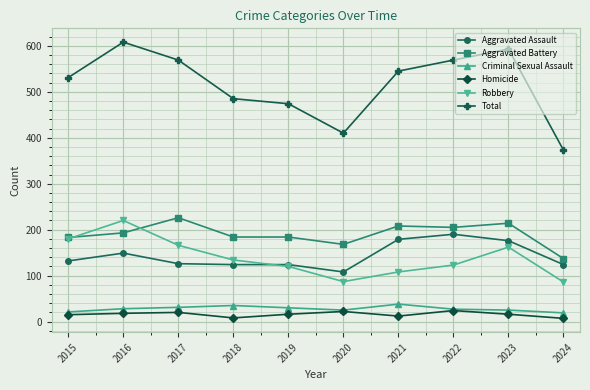

What is the highest value of the Robbery series?

220